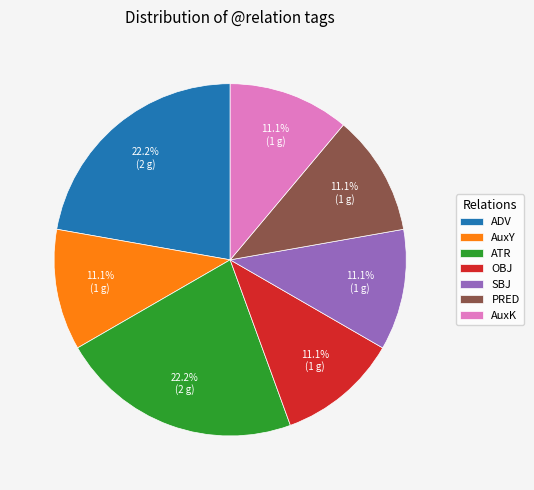

To the nearest percent, what percentage of the pie is AuxY?

11%